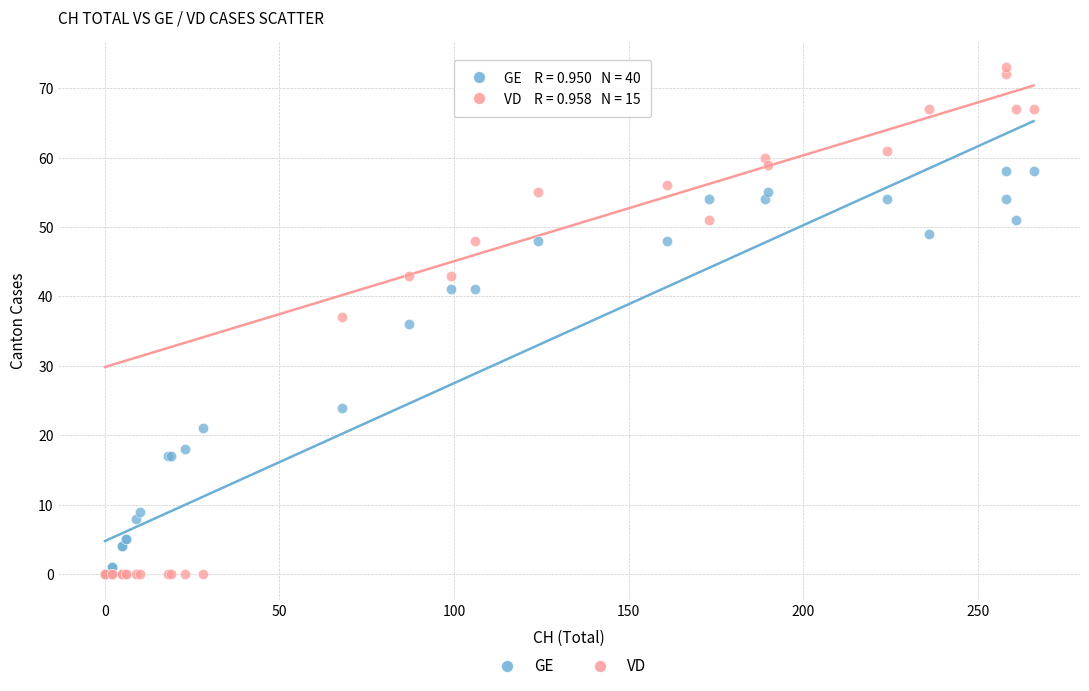

In the GE series, what Y value is closest to 29?

24